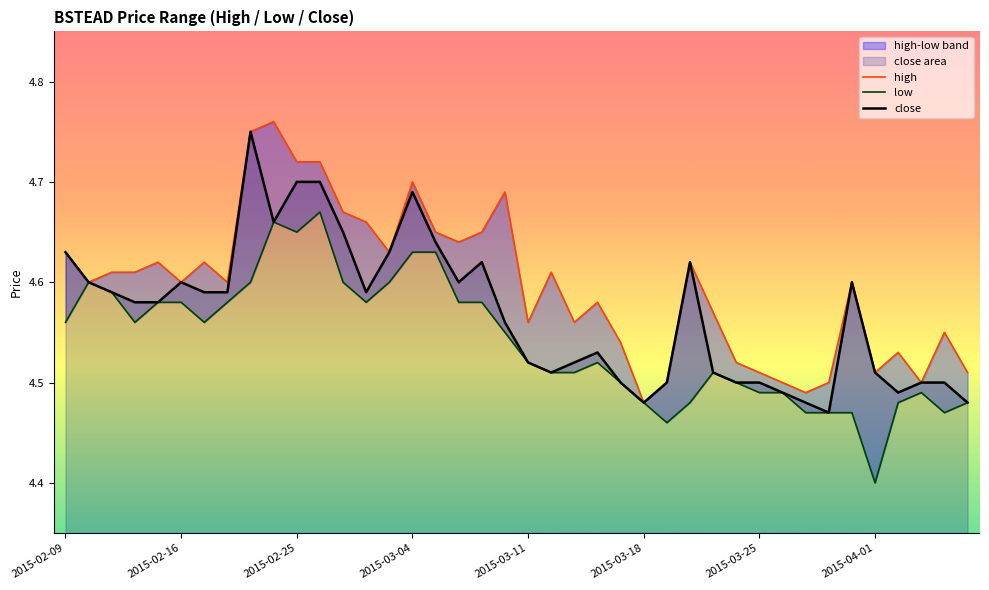

The low series shows 3.1 at 31. True or false?

False